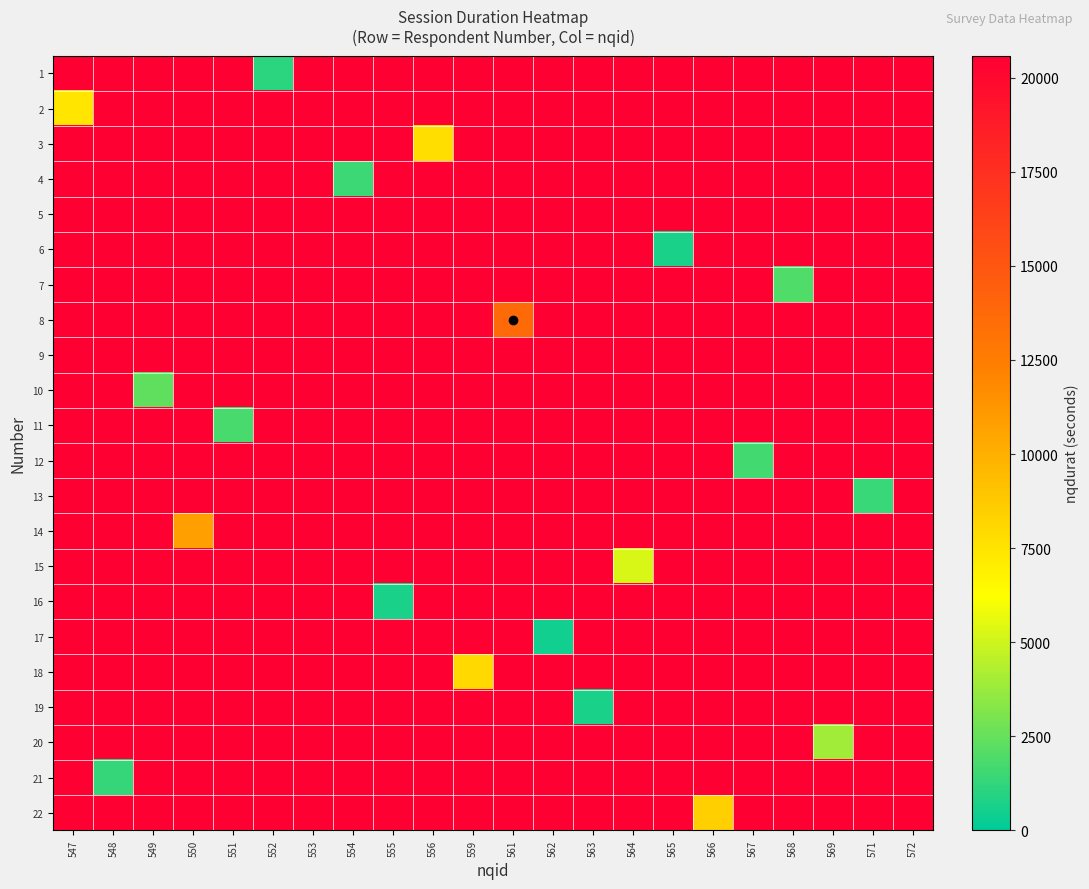

What is the difference between the highest and lowest values at 552?

19491.5